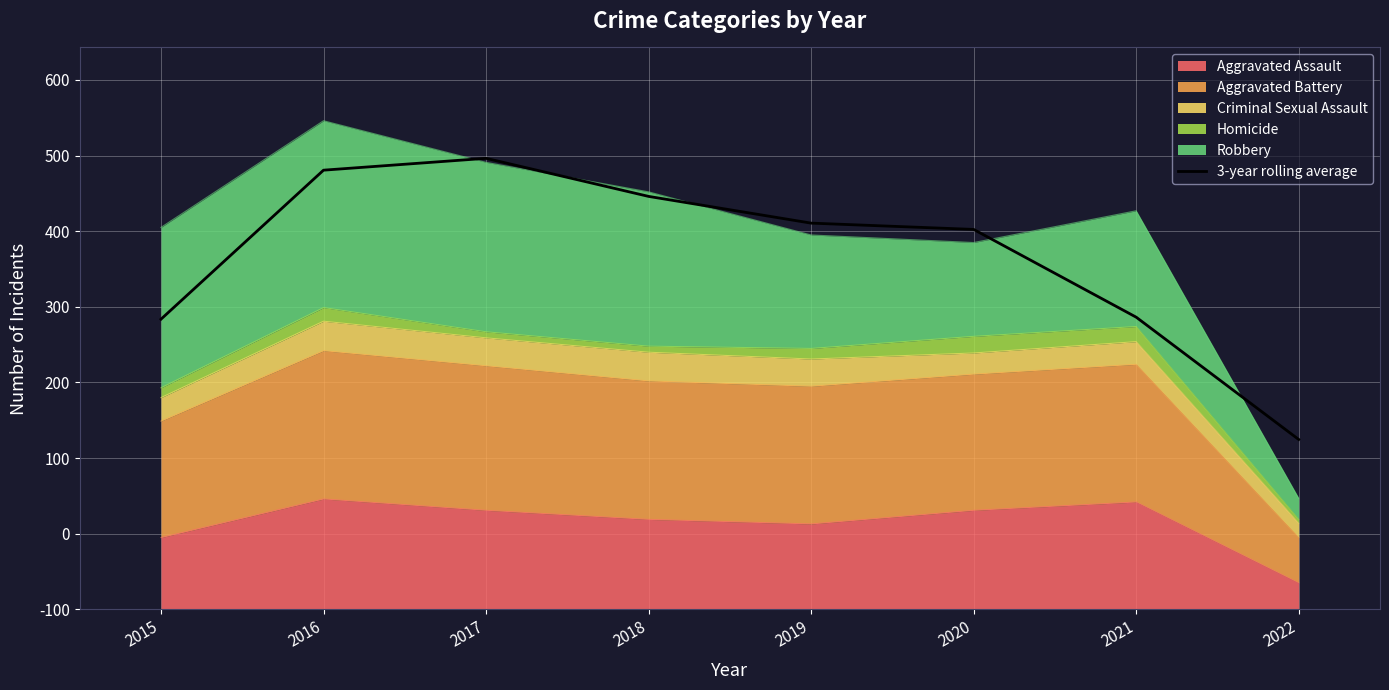

Which has a higher value, 2018 or 2021?

2018